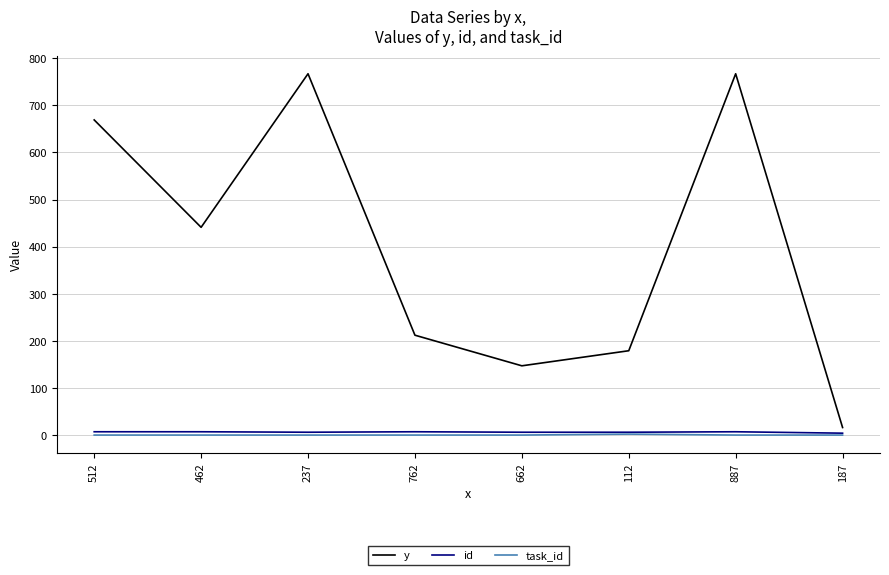

What is the greatest value displayed?

767